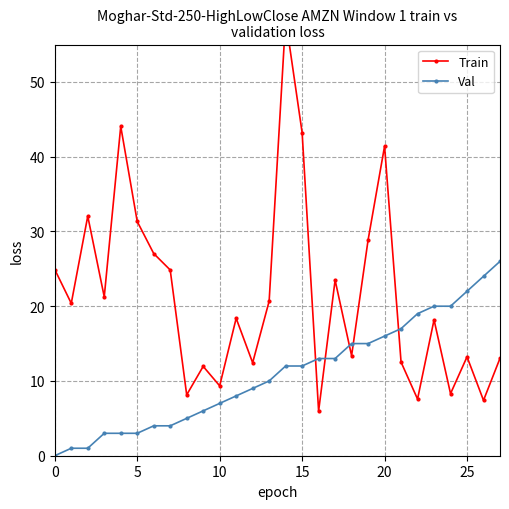

Where do Val and Train first cross each other?

15 and 16